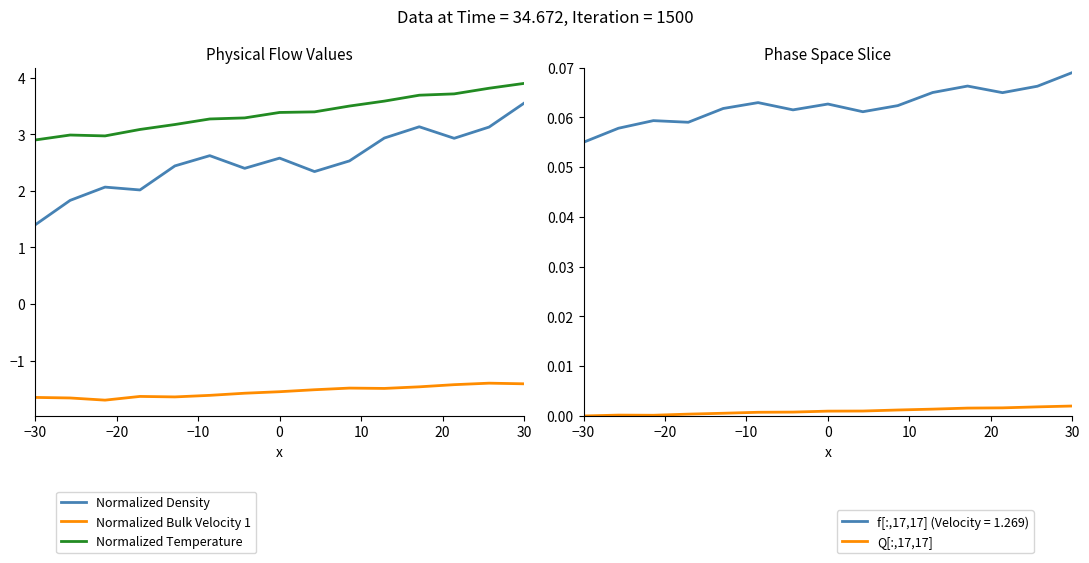

At which label does Q[:,17,17] reach its minimum?

−30